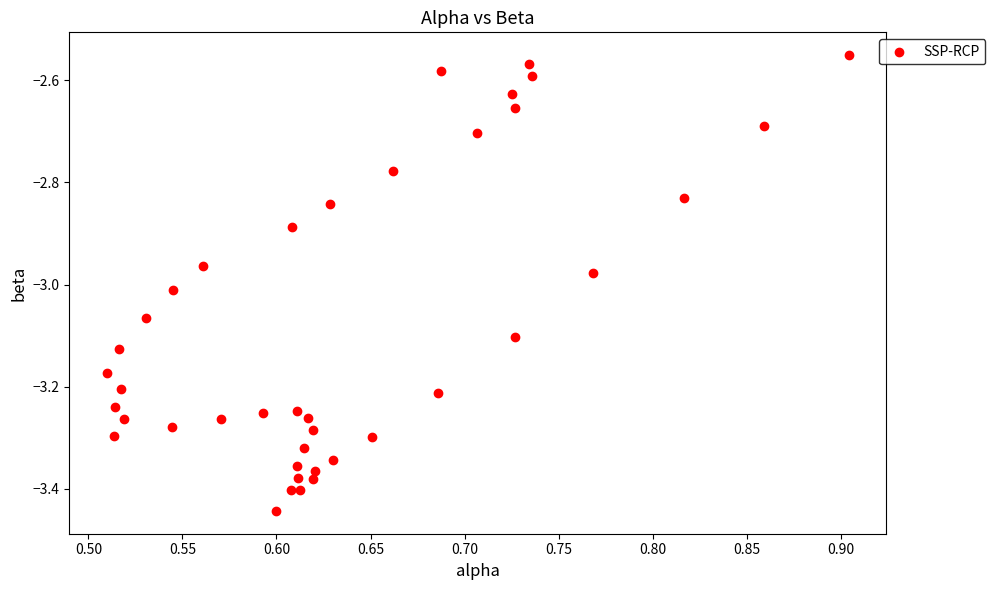

What is the range of X values (max minus min)?

0.4